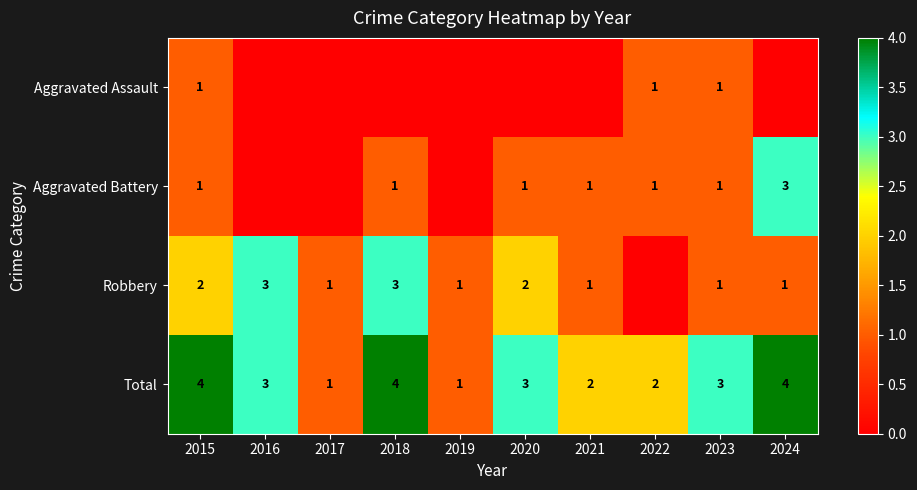

Is the value of Robbery at 2017 greater than the value of Aggravated Battery at 2024?

No